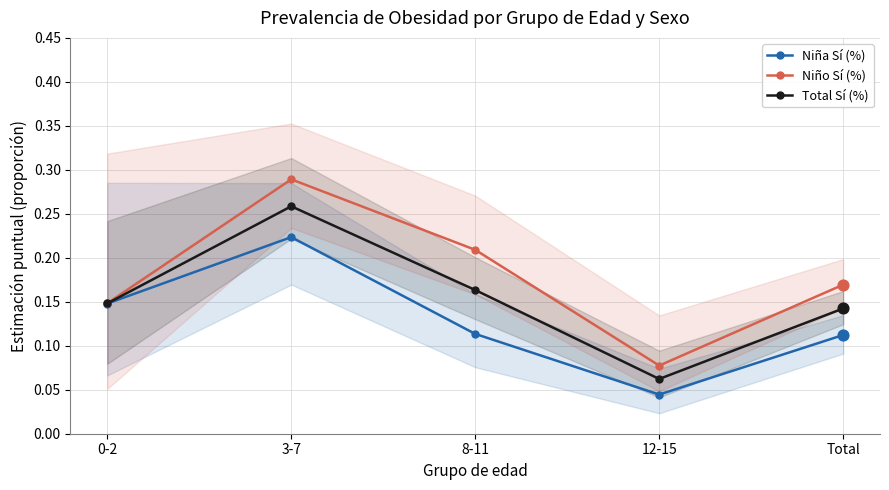

Which series contains the lowest Y value?

Niña Sí (%)